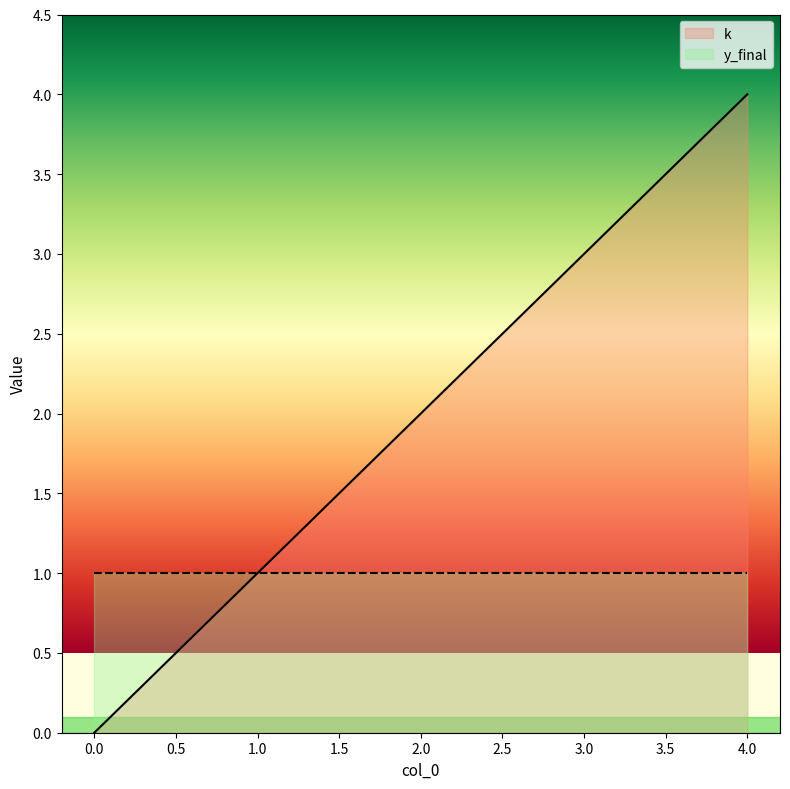

True or false: the data shows 1 at 2.

False